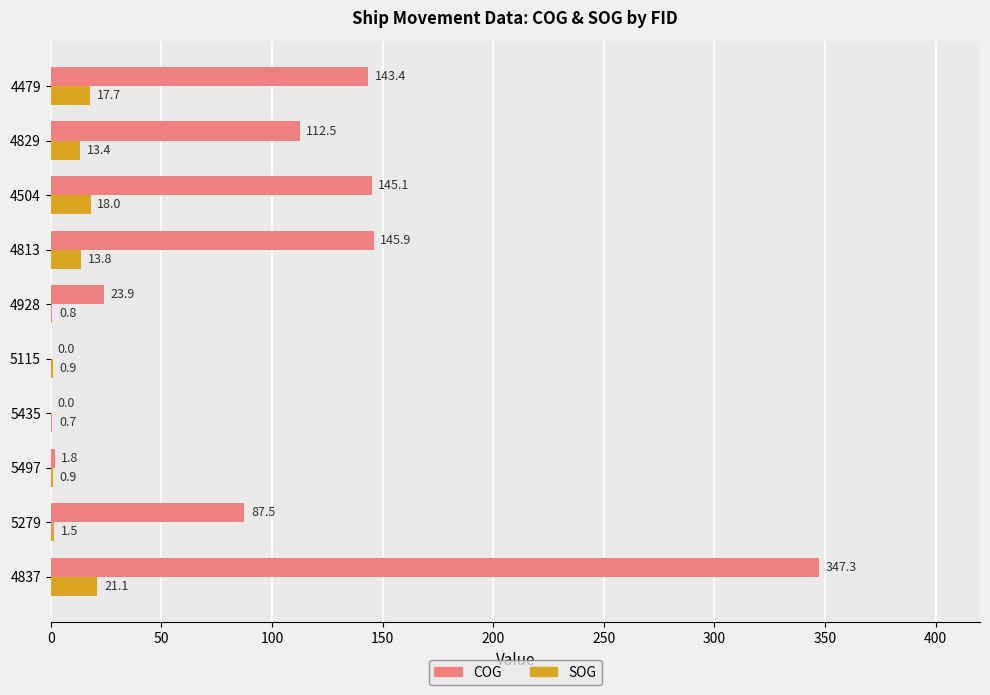

The COG series shows 222.5 at 5435. True or false?

False